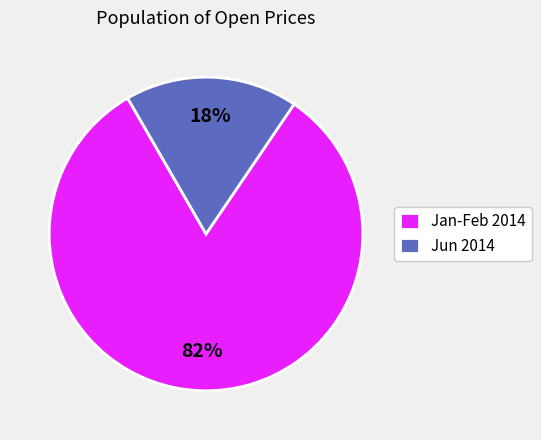

The Jun 2014 slice represents 30% of the pie. True or false?

False